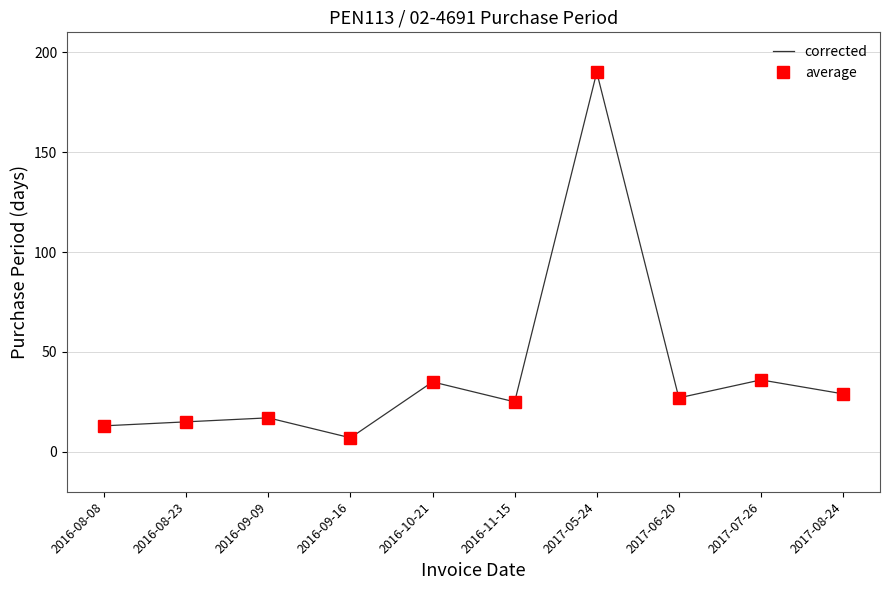

What is the value of the corrected point at the 6th from the left?

25